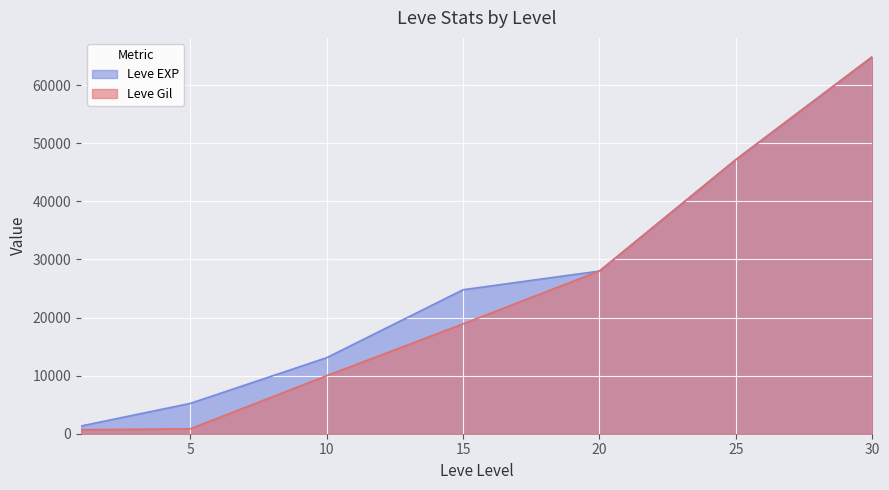

How many lines are shown in the chart?

2